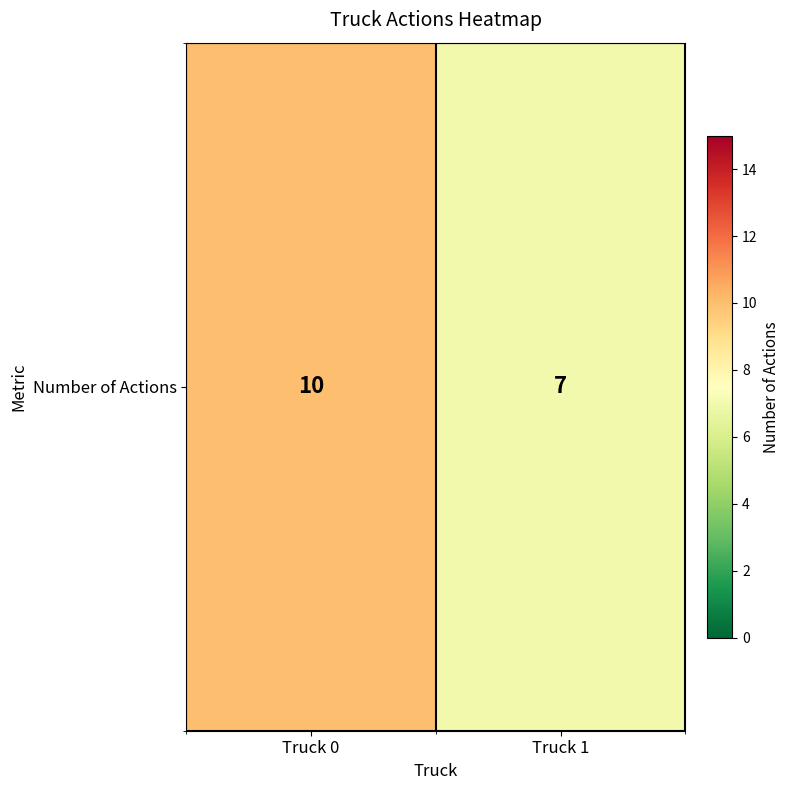

List the labels in order of value, largest first.

Truck 0, Truck 1